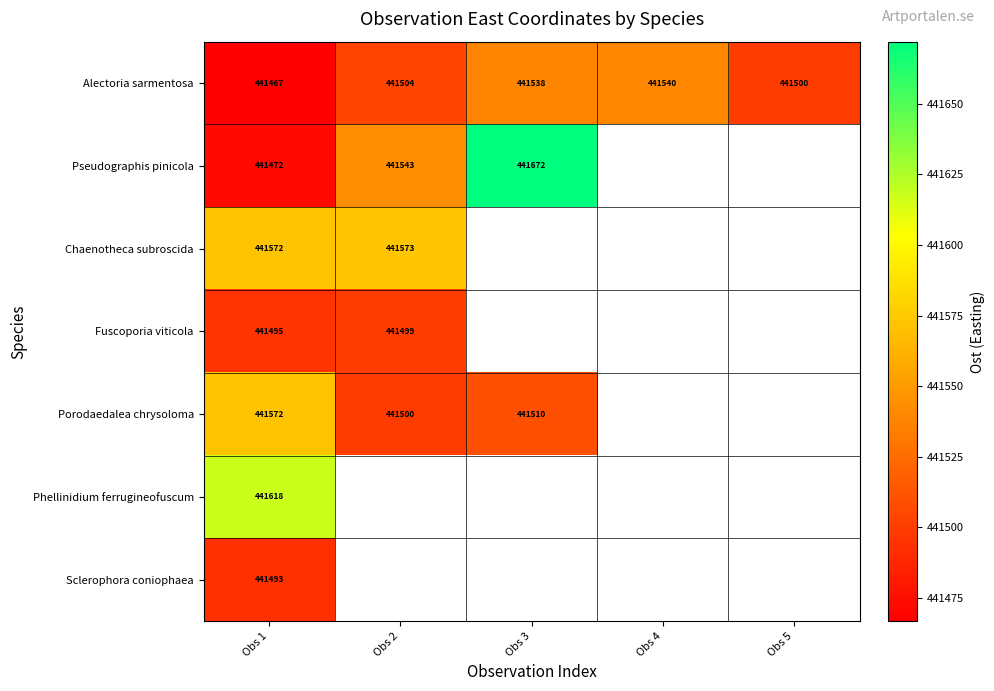

Is the value of Sclerophora coniophaea at Obs 1 greater than the value of Fuscoporia viticola at Obs 1?

No